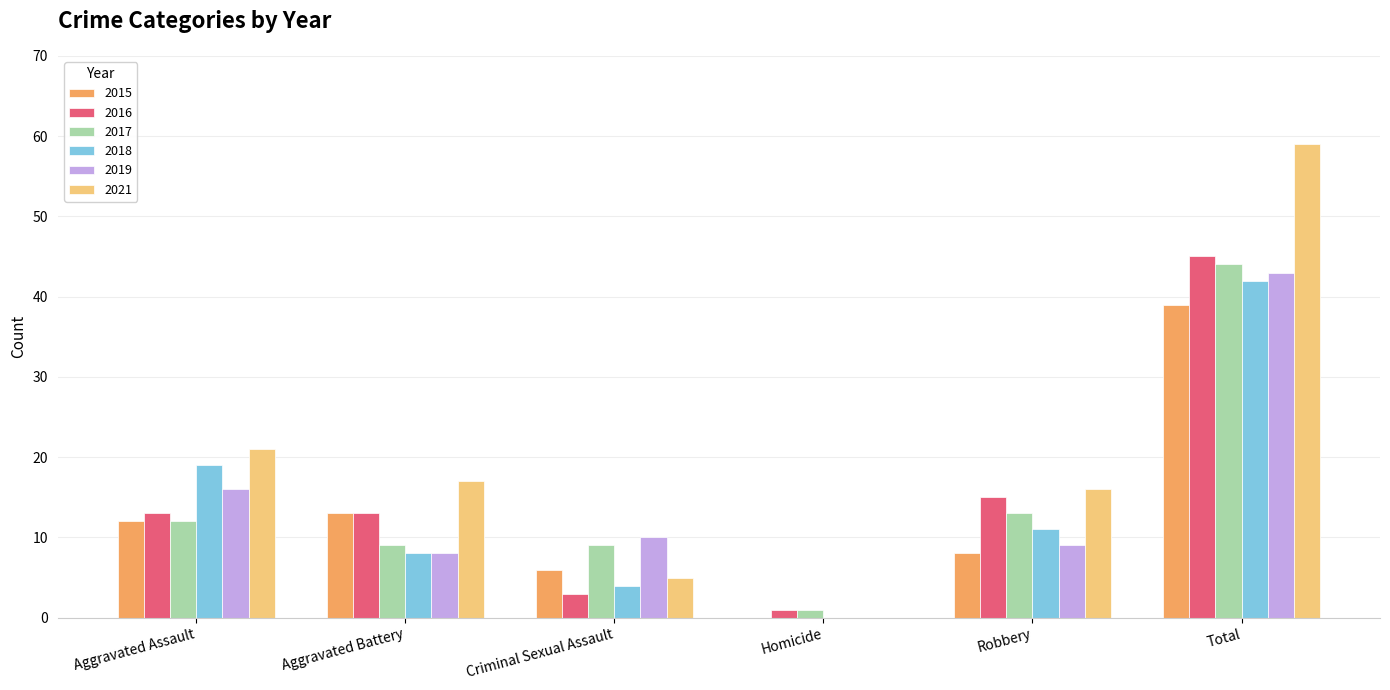

What is the sum of all 2017 values?

88